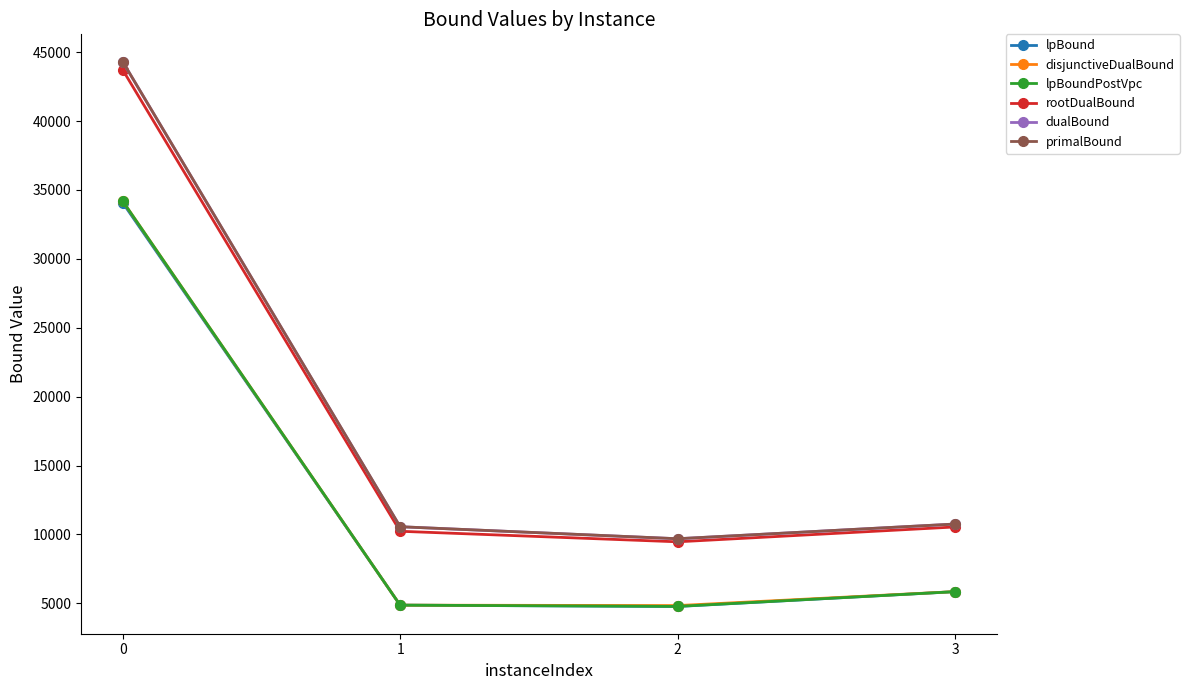

Count the number of data series in this chart.

6